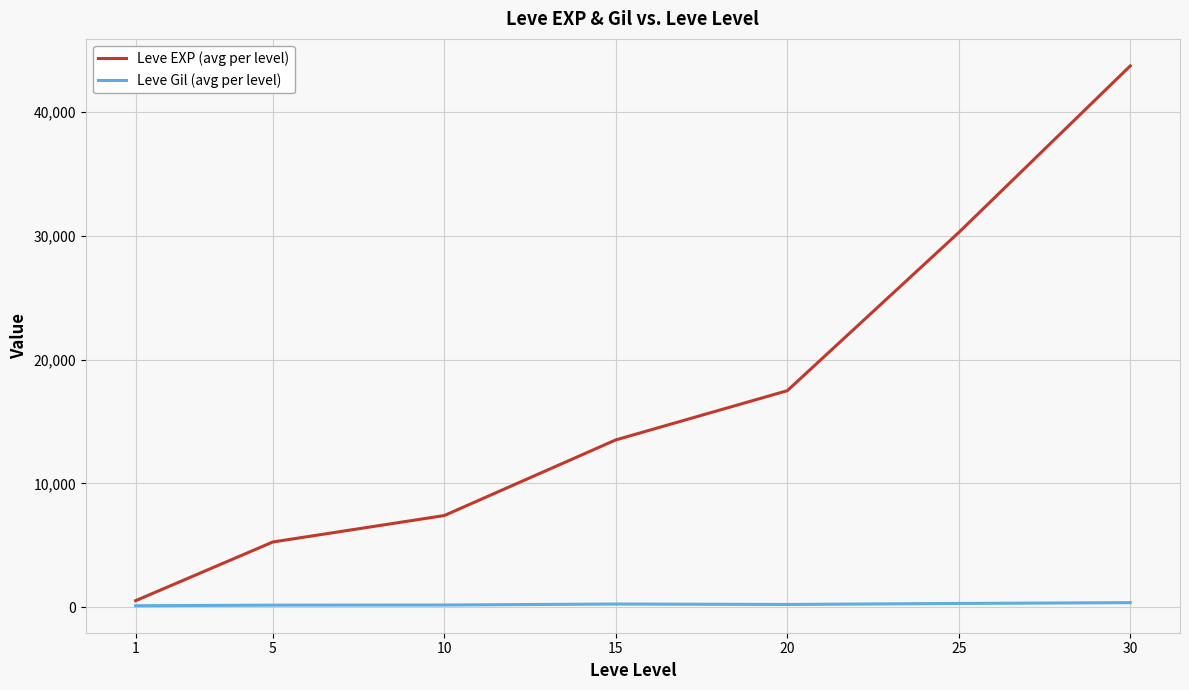

Which series has the largest total across all categories?

Leve EXP (avg per level)